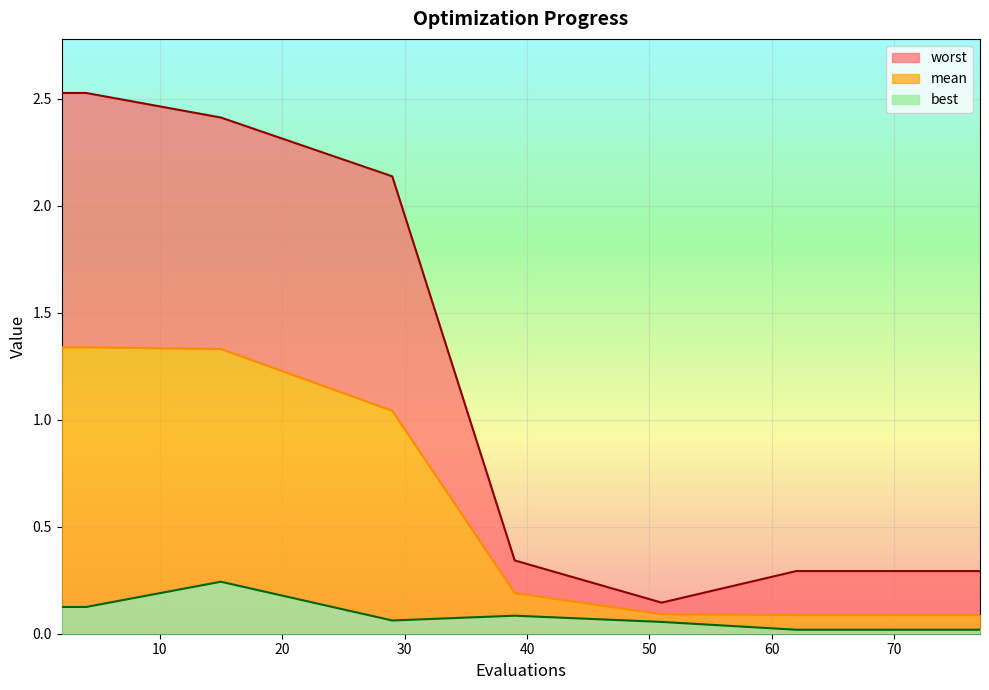

Count the number of data series in this chart.

3